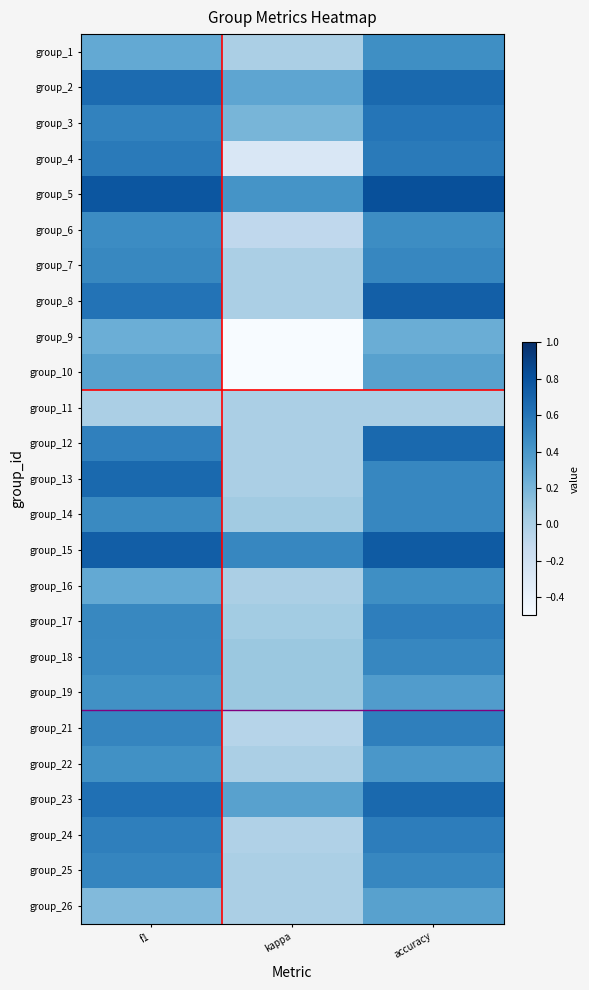

At how many categories does at least one series exceed 0?

3